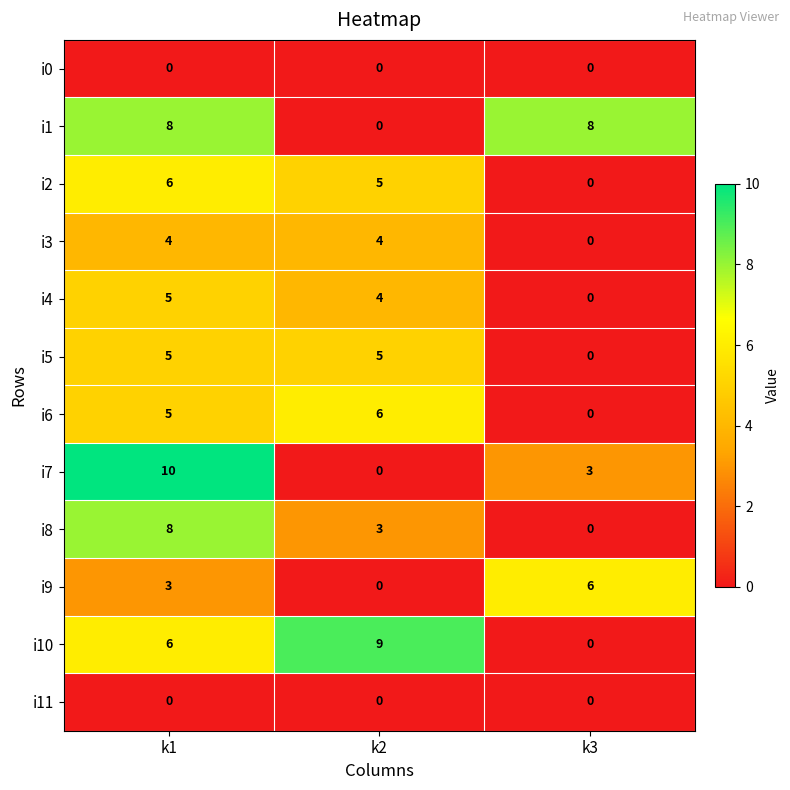

At which category is the sum across all series the highest?

k1